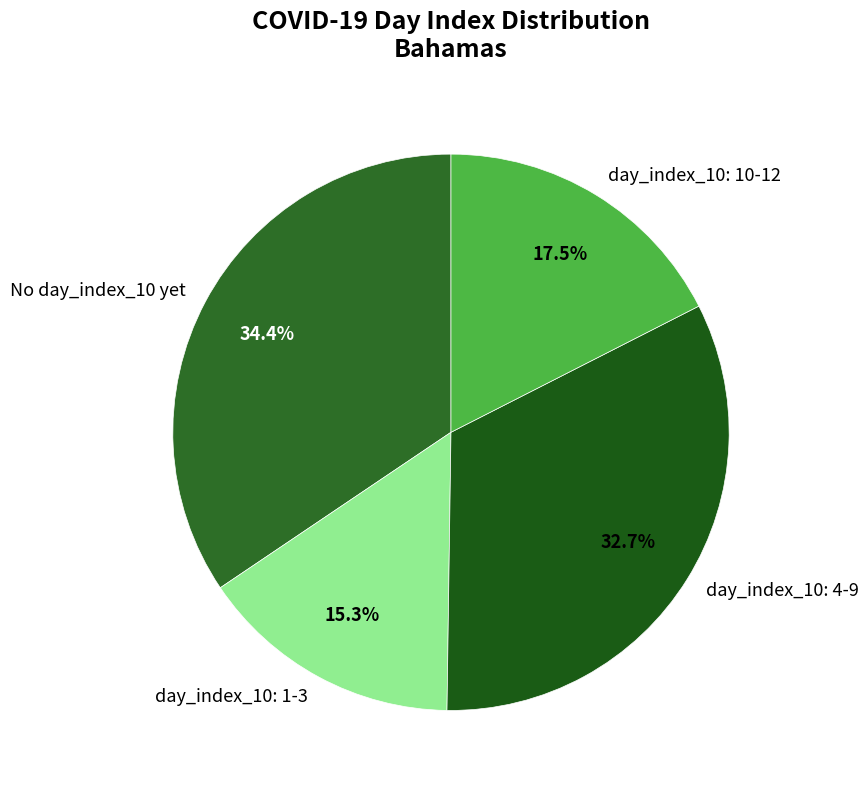

Is there any slice that represents more than half of the pie?

No